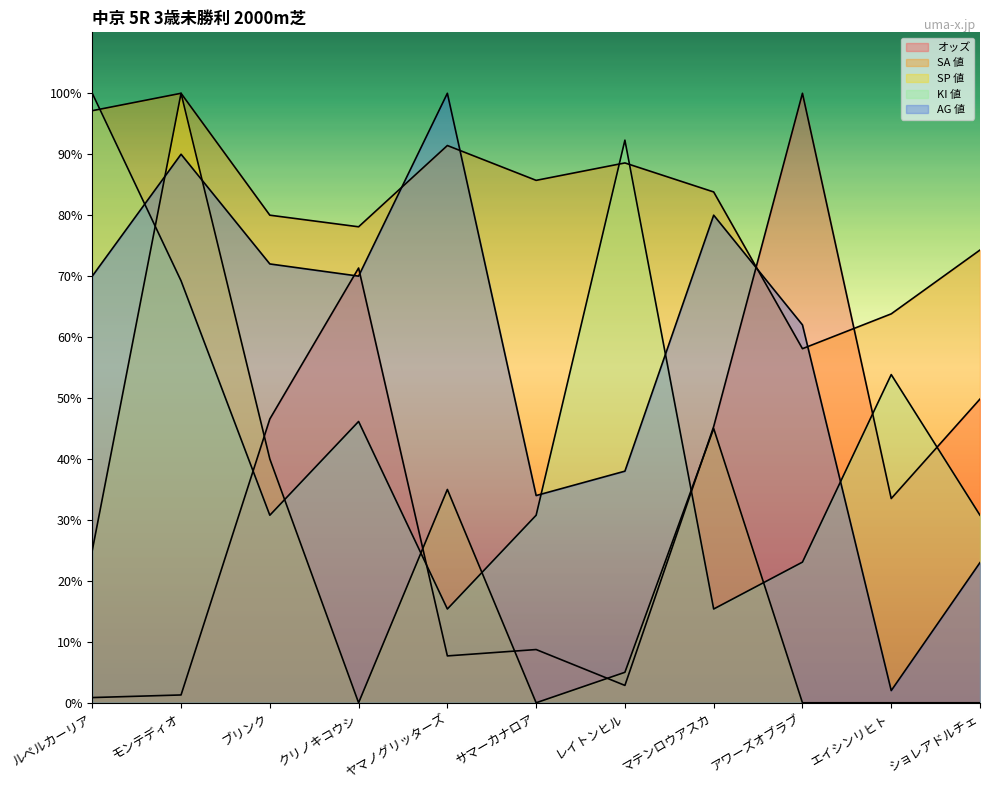

Reading left to right, transcribe all the data shown in this chart.

オッズ: 0.9	1.3	46.6	71.3	7.7	8.7	2.8	45.3	100.0	33.5	49.8
SA 値: 97.1	100.0	80.0	78.1	91.4	85.7	88.6	83.8	58.1	63.8	74.3
SP 値: 25.0	100.0	40.0	0.0	35.0	0.0	5.0	45.0	0.0	0.0	0.0
KI 値: 100.0	69.2	30.8	46.2	15.4	30.8	92.3	15.4	23.1	53.8	30.8
AG 値: 70.0	90.0	72.0	70.0	100.0	34.0	38.0	80.0	62.0	2.0	23.0